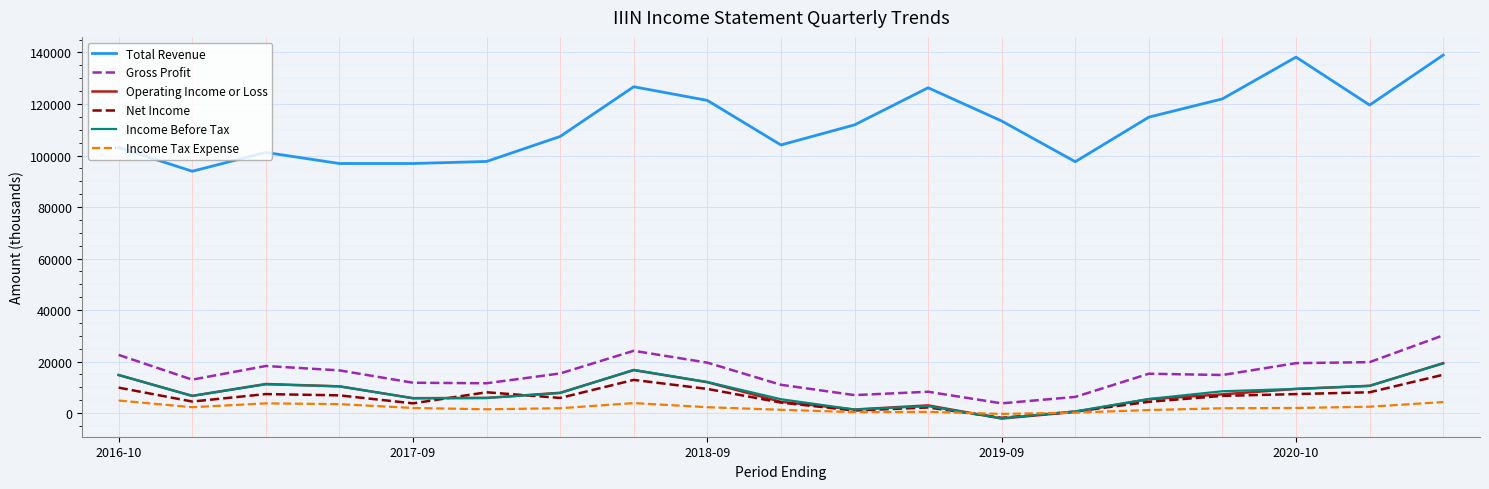

What are all the series names shown in the legend?

Total Revenue, Gross Profit, Operating Income or Loss, Net Income, Income Before Tax, Income Tax Expense